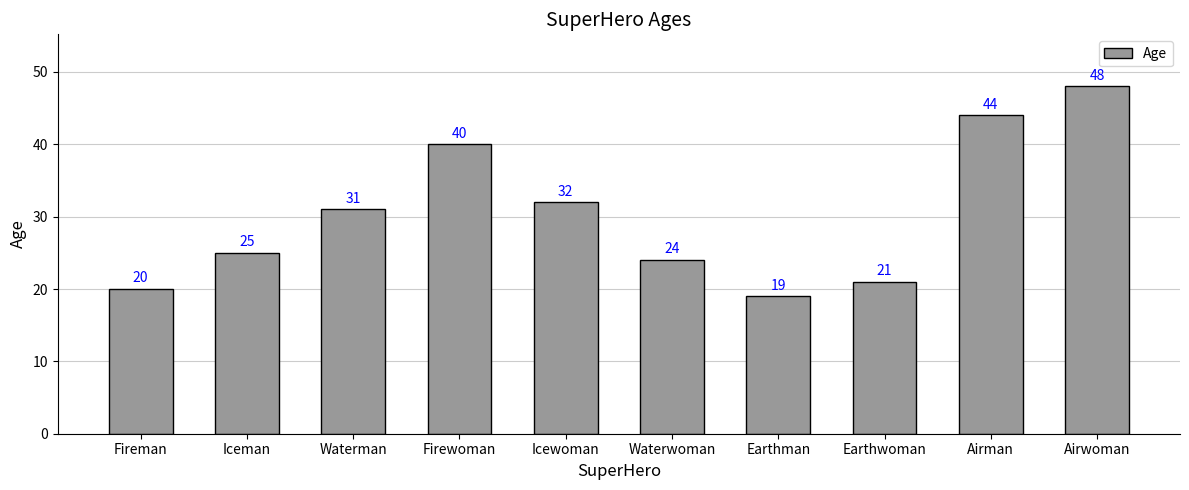

What is the ratio of the value at Fireman to the value at Waterwoman?

0.8